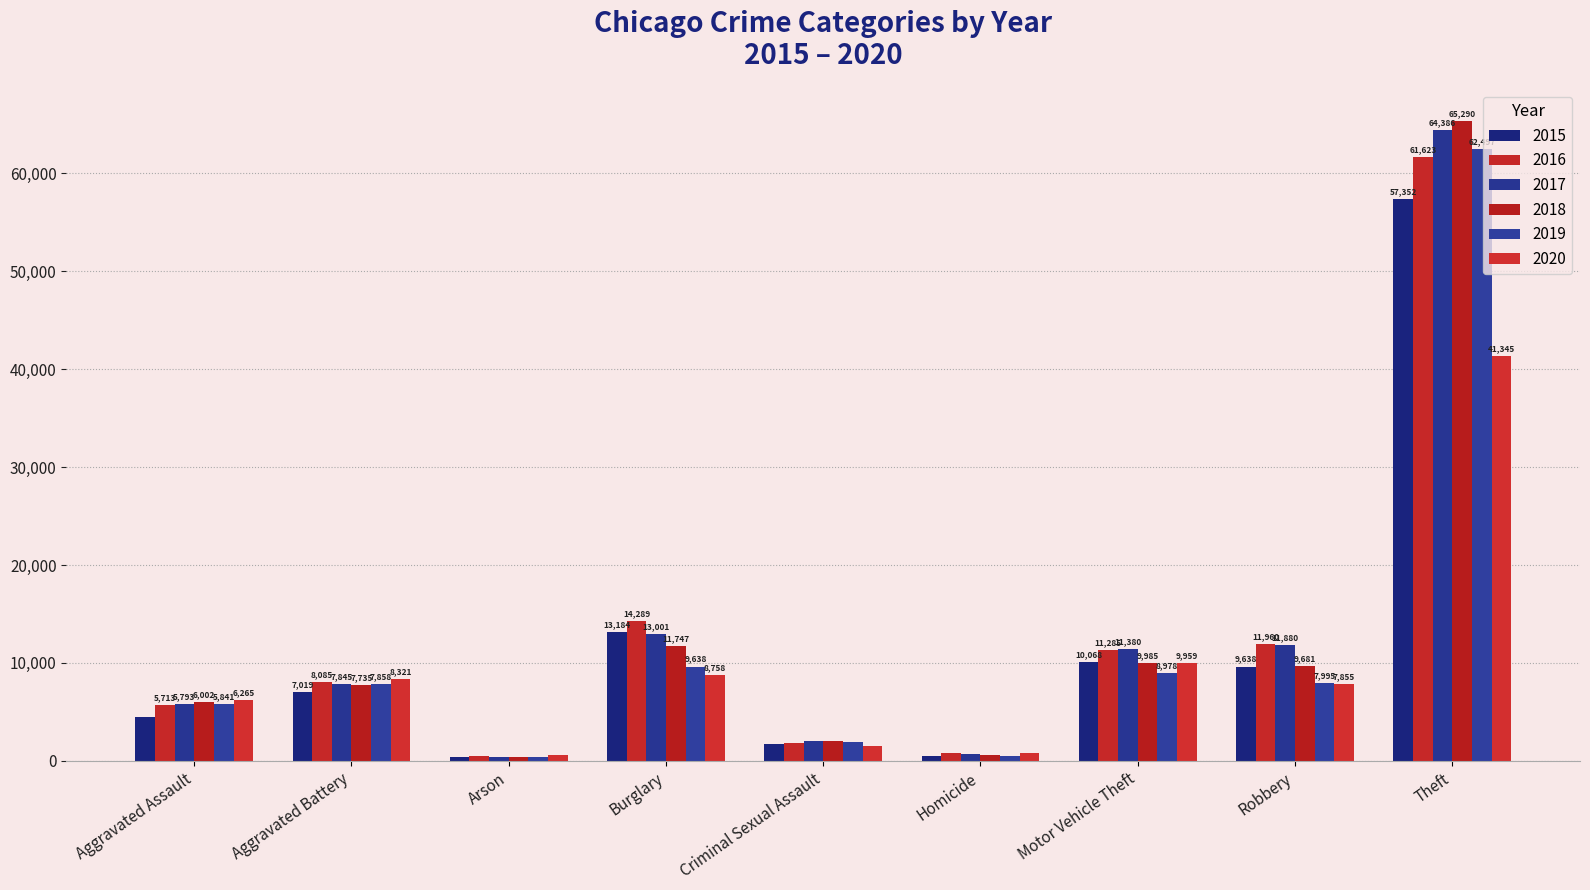

What is the label of the 9th bar from the right?

Aggravated Assault